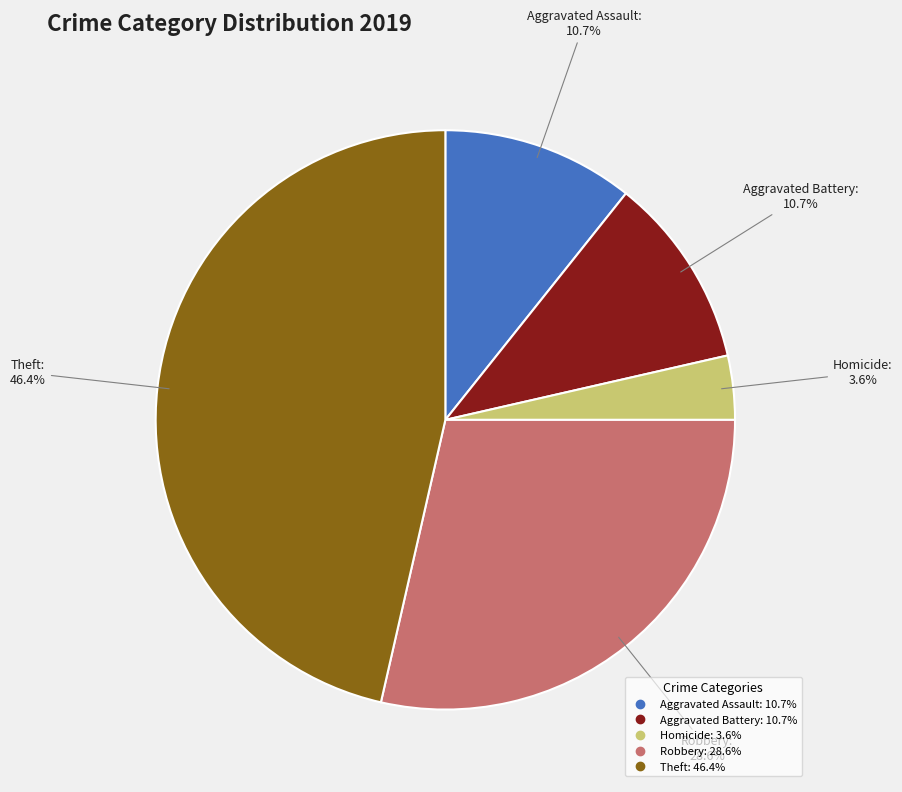

How many segments does this pie chart have?

5